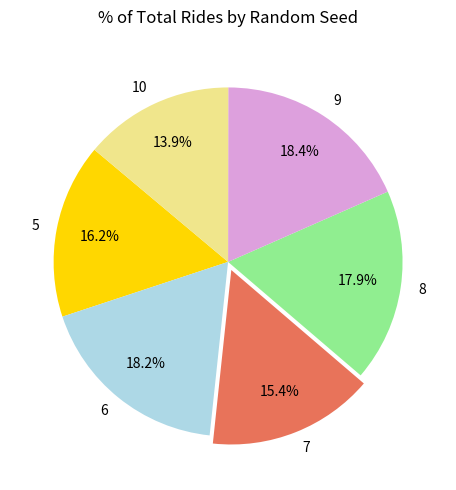

What is the ratio of the value at 10 to the value at 8?

0.8